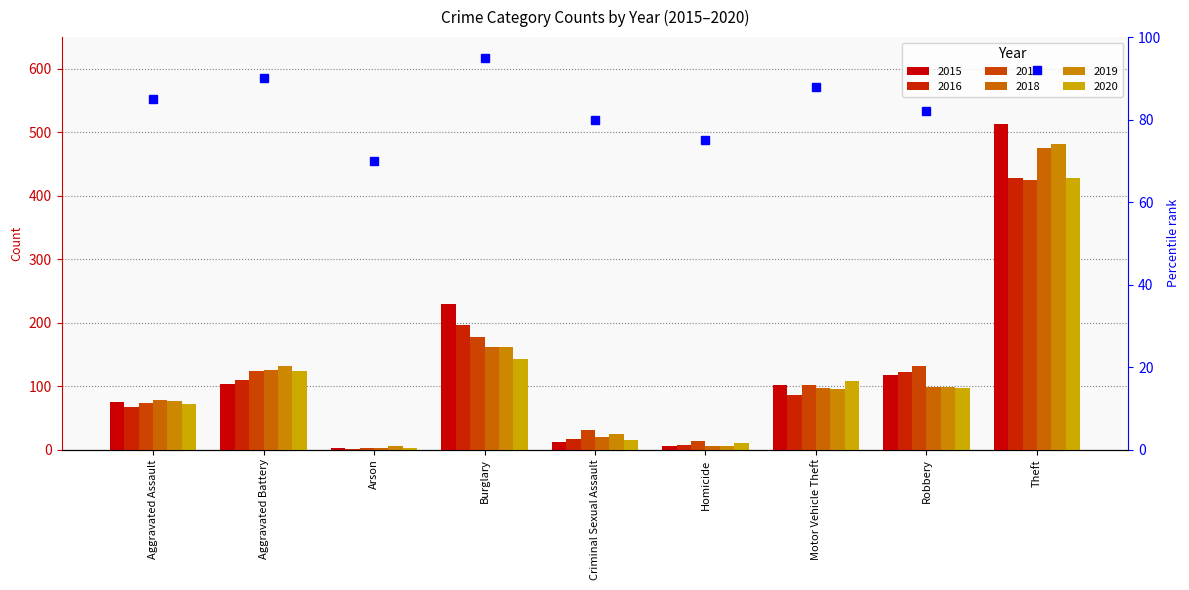

What is the total value across all series at Criminal Sexual Assault?

119